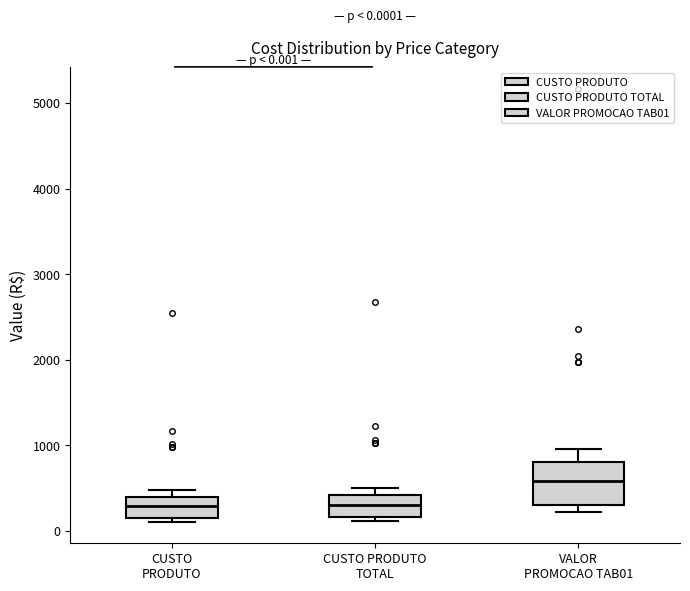

Which box is the tallest, from its lower edge to its upper edge?

VALOR PROMOCAO TAB01